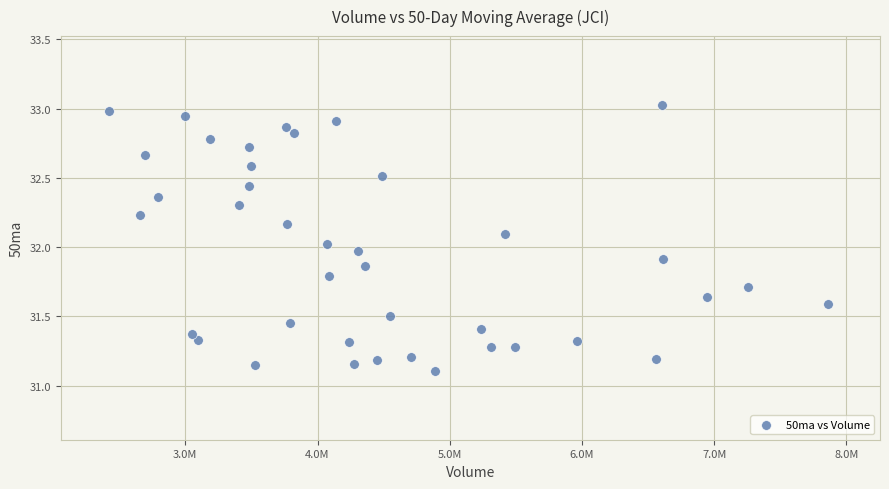

What is the range of Y values (max minus min)?

1.9